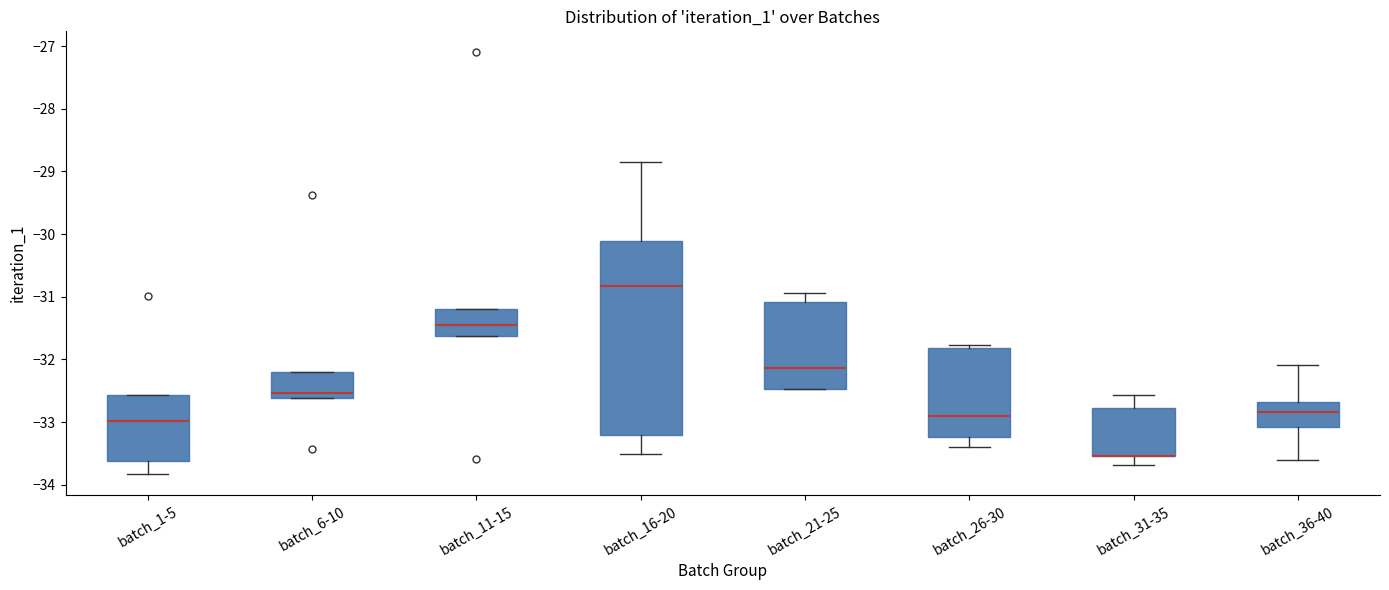

Where does the lower whisker of the box for batch_1-5 end on the y-axis? The values are not printed on the chart, so give them approximately, as read against the axis.

-33.8